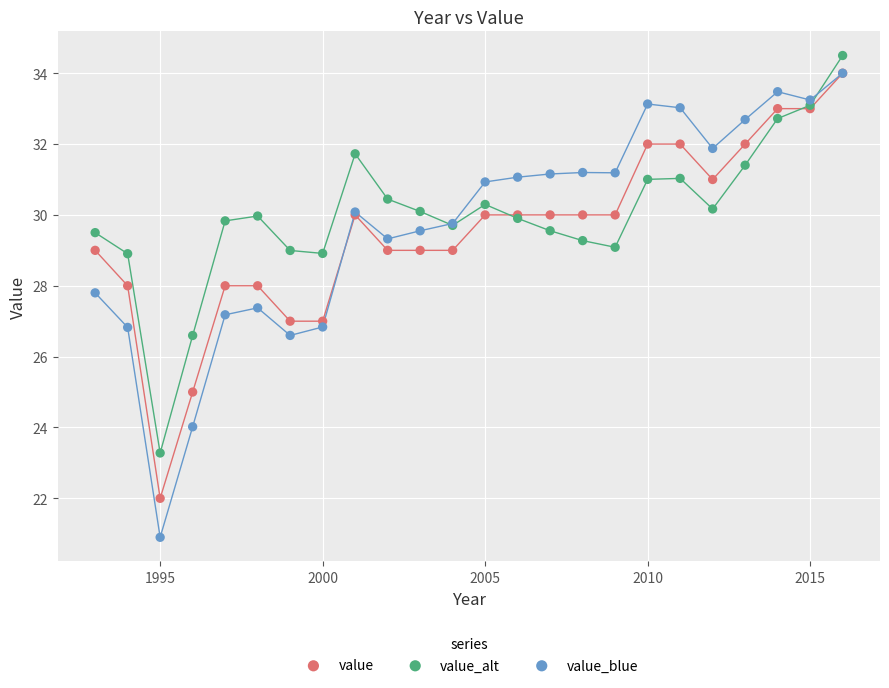

Which series has the widest spread of Y values?

value_blue